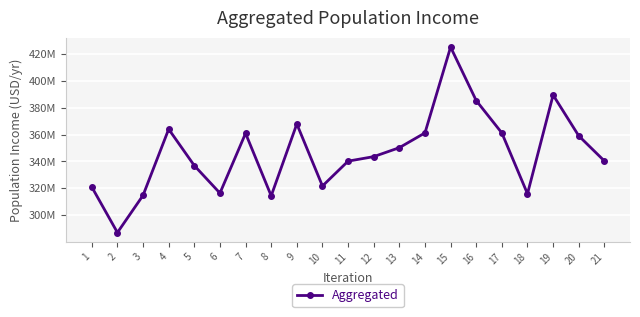

Where is the data nearest to the value 356130069?

20